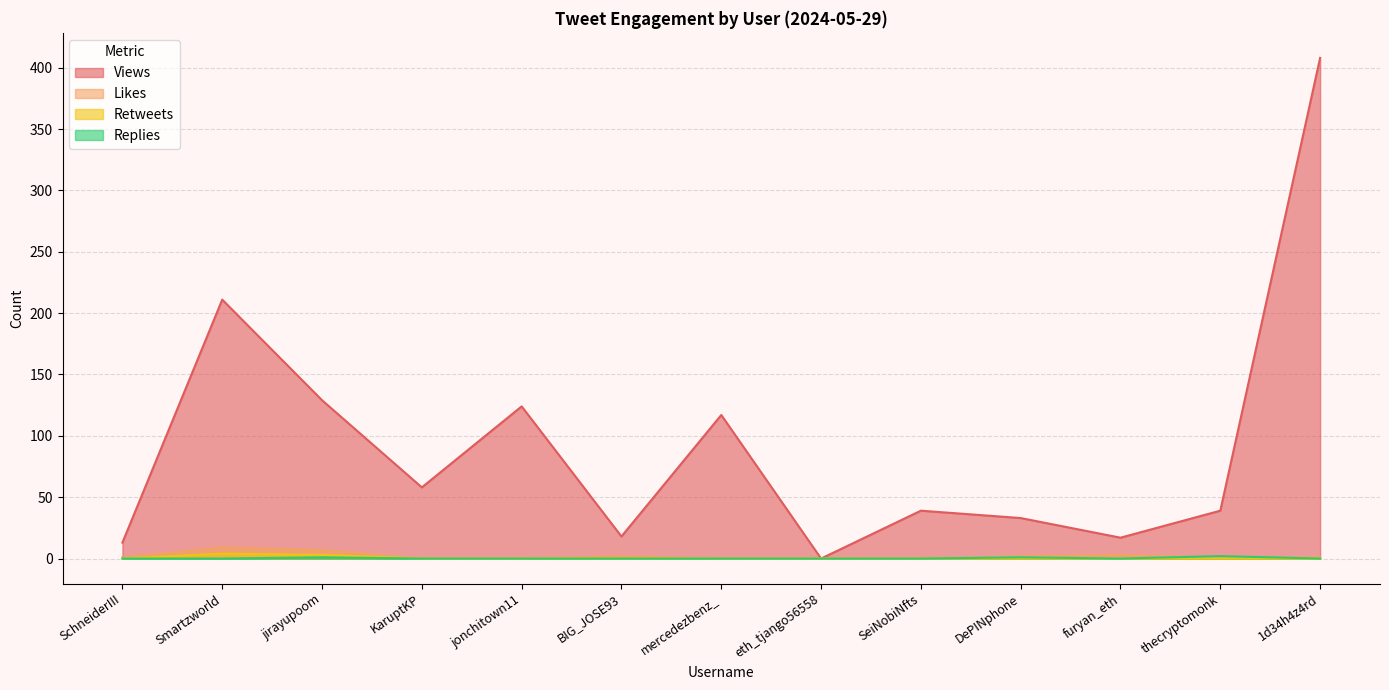

At 1d34h4z4rd, list the series in order from smallest to largest.

Retweets, Replies, Likes, Views